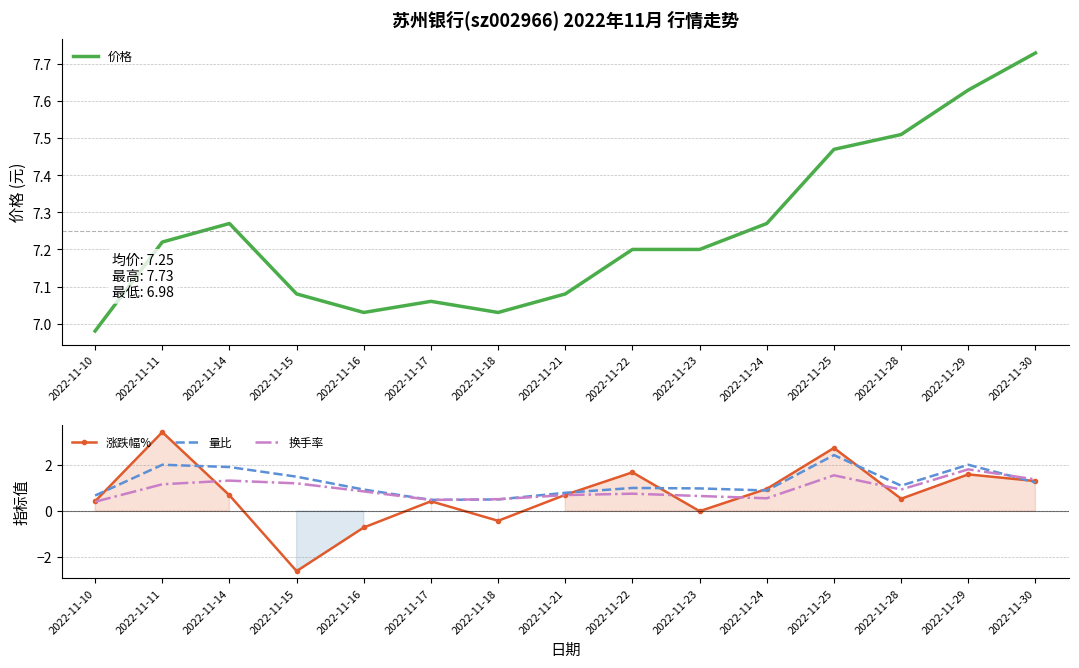

At which category is the sum across all series the highest?

2022-11-25